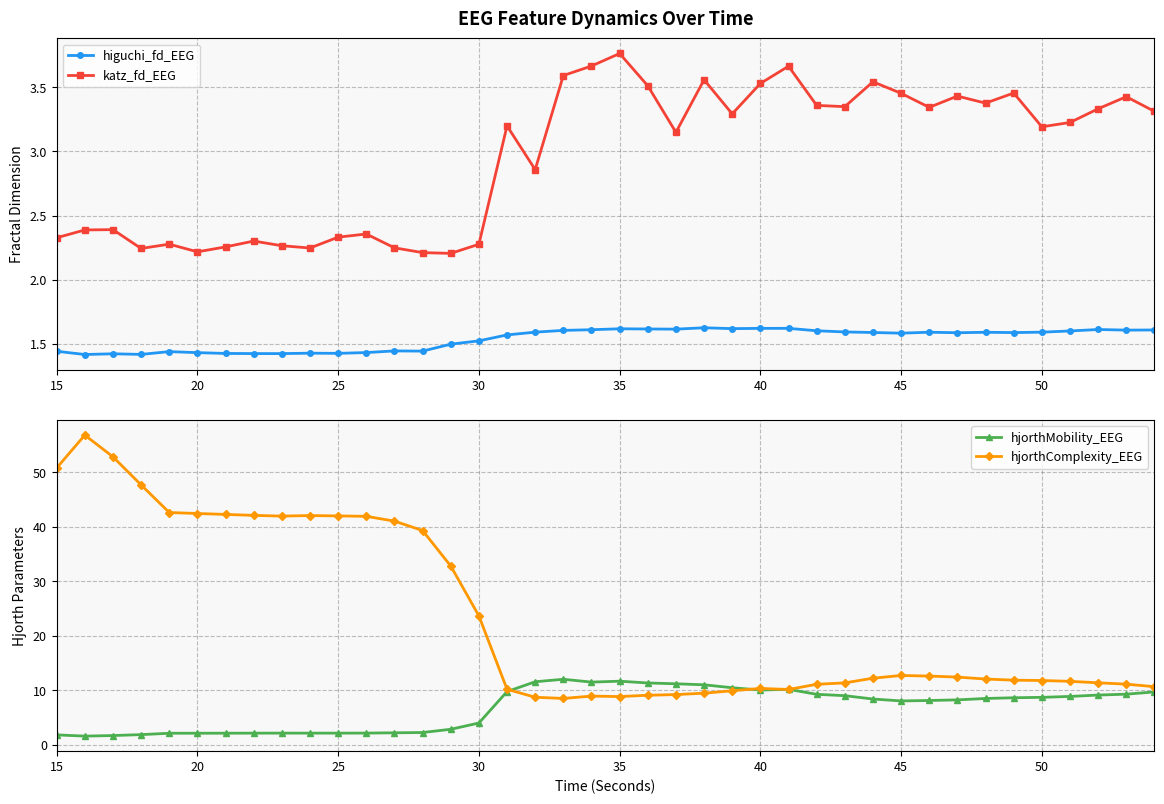

True or false: katz_fd_EEG has more than 1 points higher than both neighbors.

True